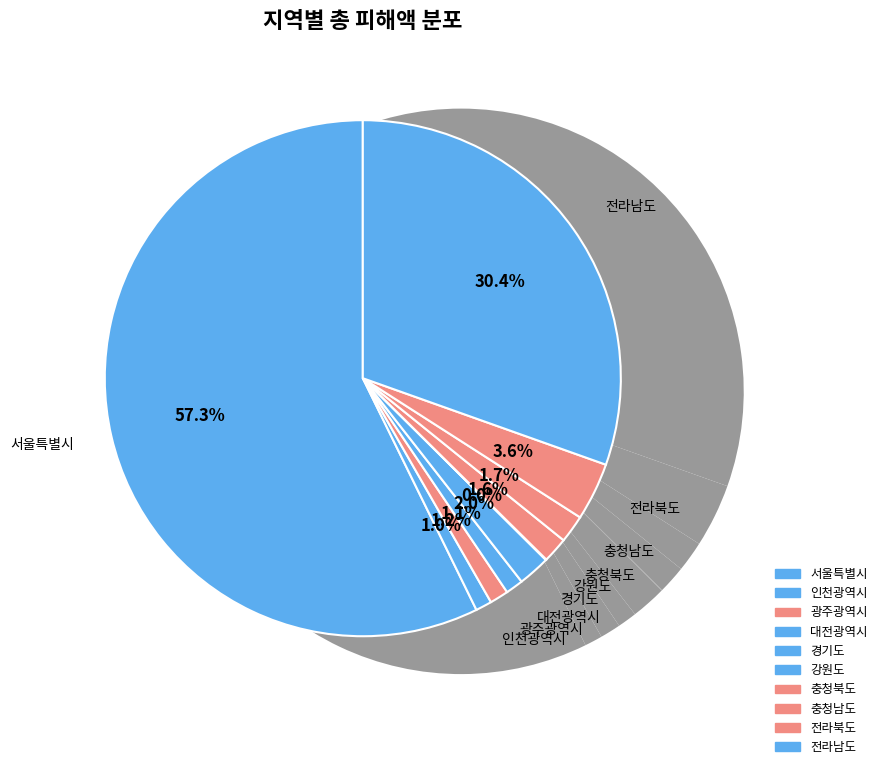

To the nearest percent, what is the average slice percentage?

10%